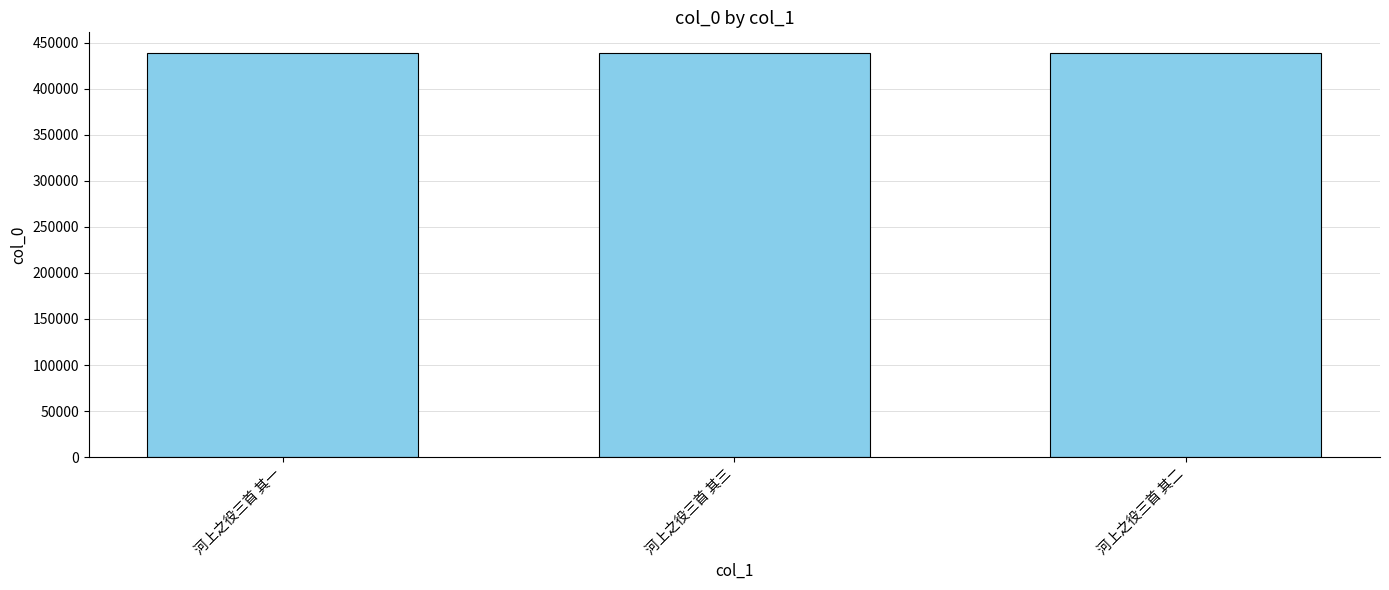

What is the value of the 3rd bar from the left?

439275